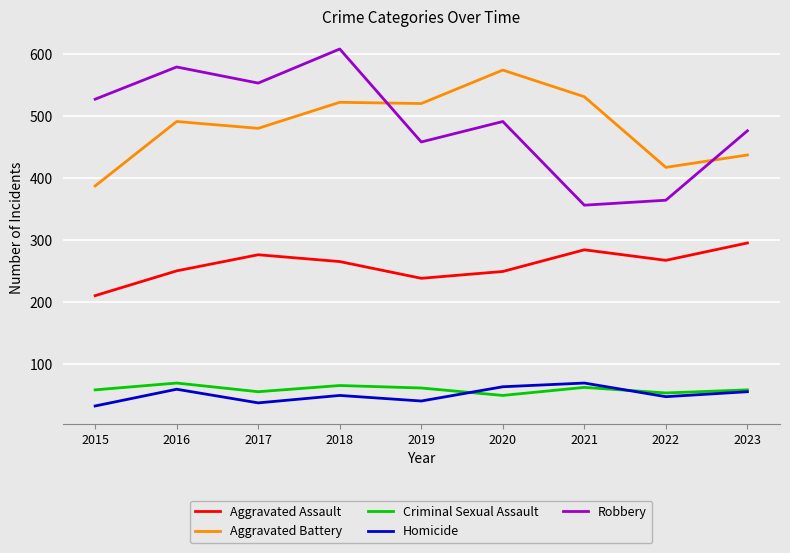

Is it true that Robbery equals 579 at 2016?

True